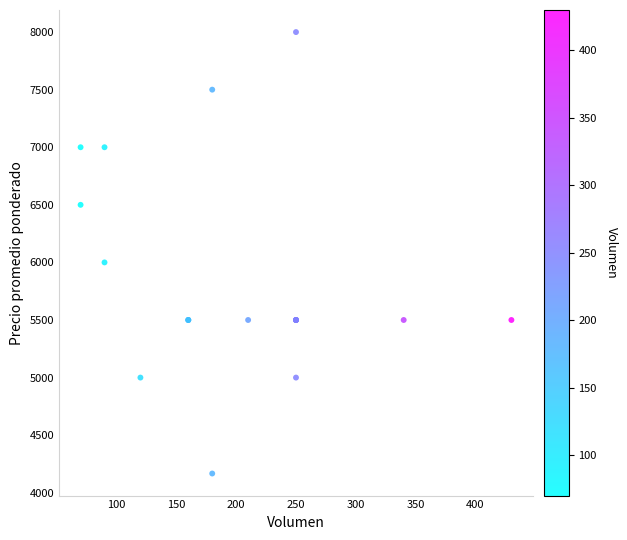

What Y value in the scatter plot is closest to 6083?

6000